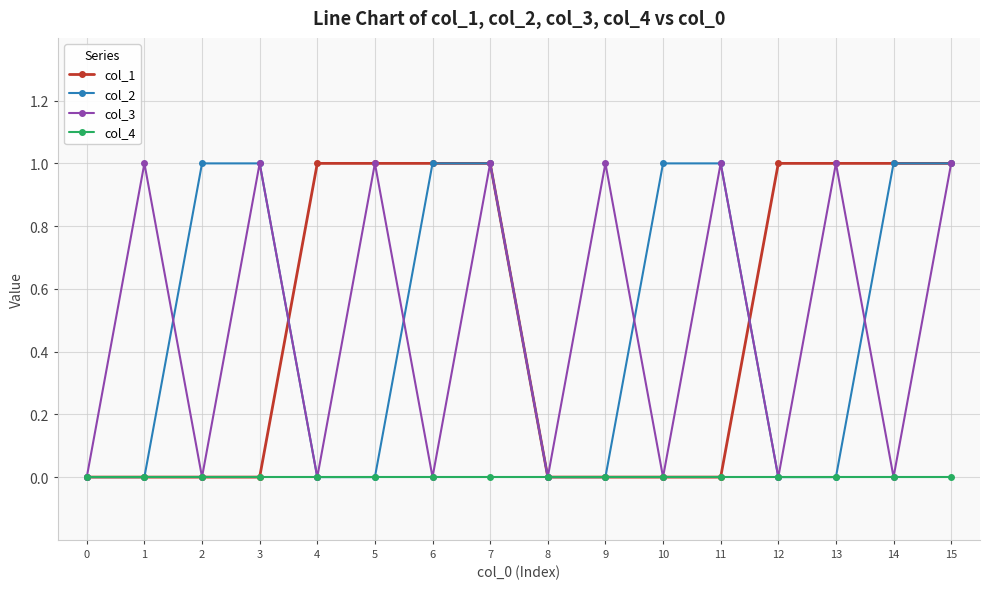

Which series changed the most between 9 and 11?

col_2